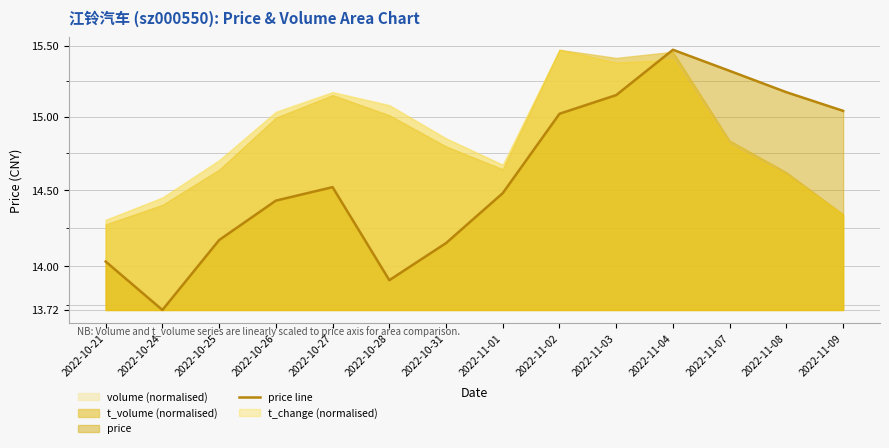

Reading left to right, transcribe all the data shown in this chart.

14.0	13.7	14.2	14.4	14.5	13.9	14.2	14.5	15.0	15.2	15.5	15.3	15.2	15.0